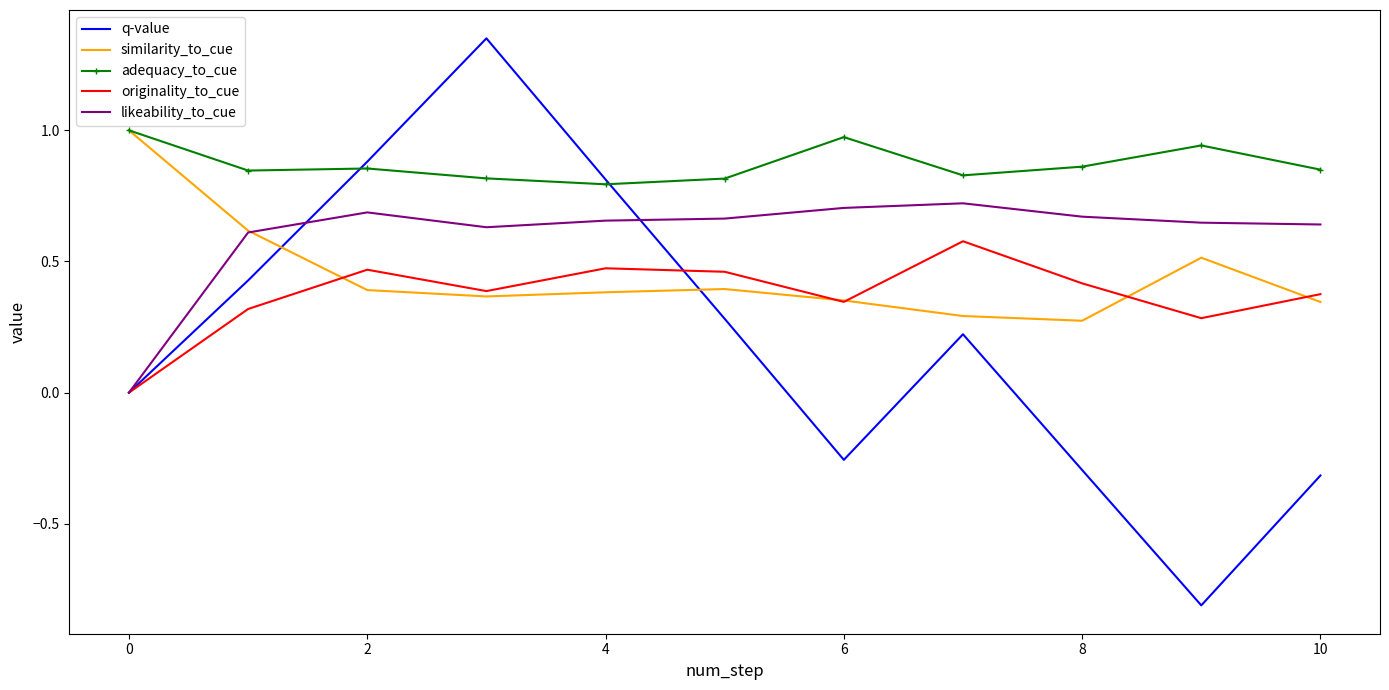

After their last crossing, which series has the higher values: q-value or adequacy_to_cue?

adequacy_to_cue